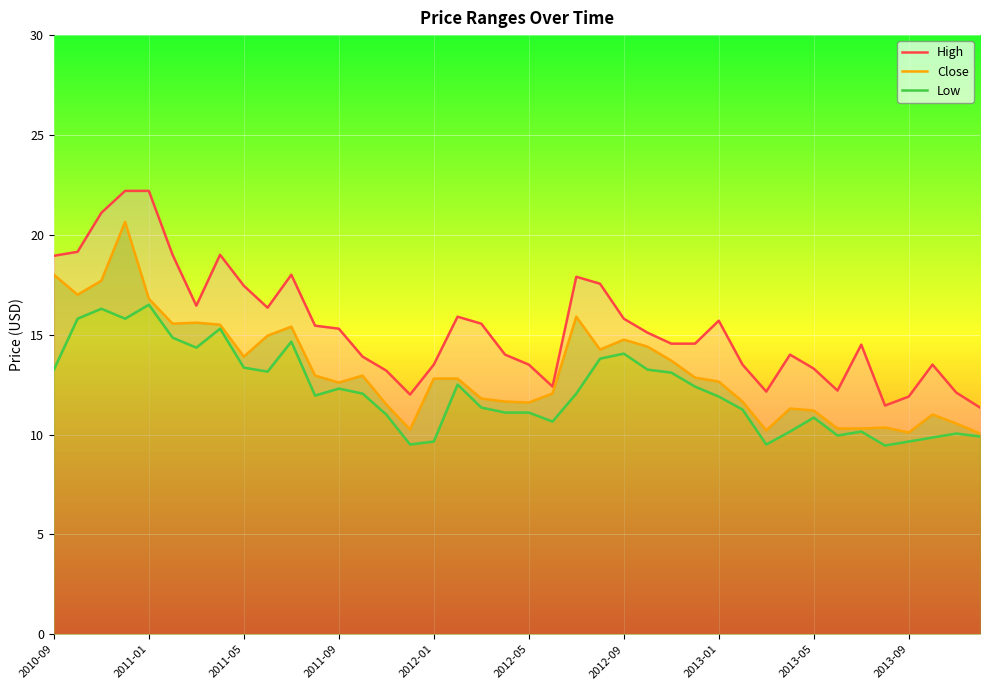

How many data points does each series have?

40